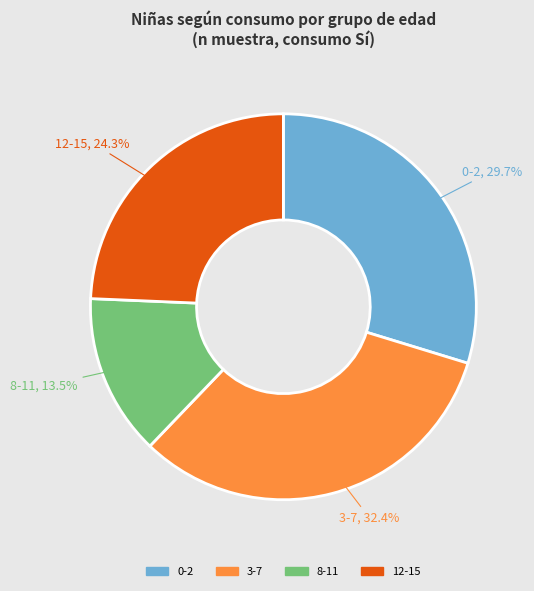

The 3-7 slice represents 32% of the pie. True or false?

True